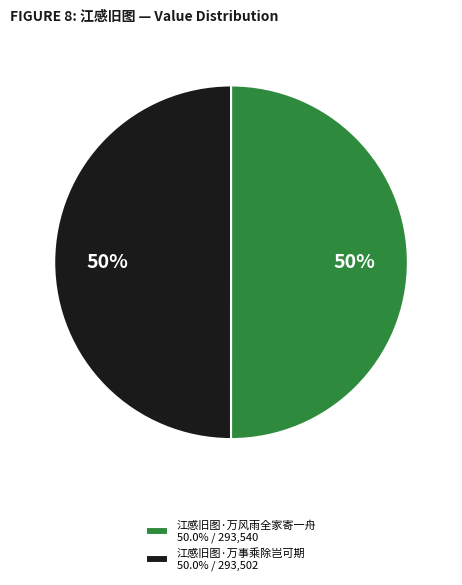

Is the sum of 江感旧图·万事乘除岂可期 50.0% / 293,502 and 江感旧图·万风雨全家寄一舟 50.0% / 293,540 greater than half?

Yes